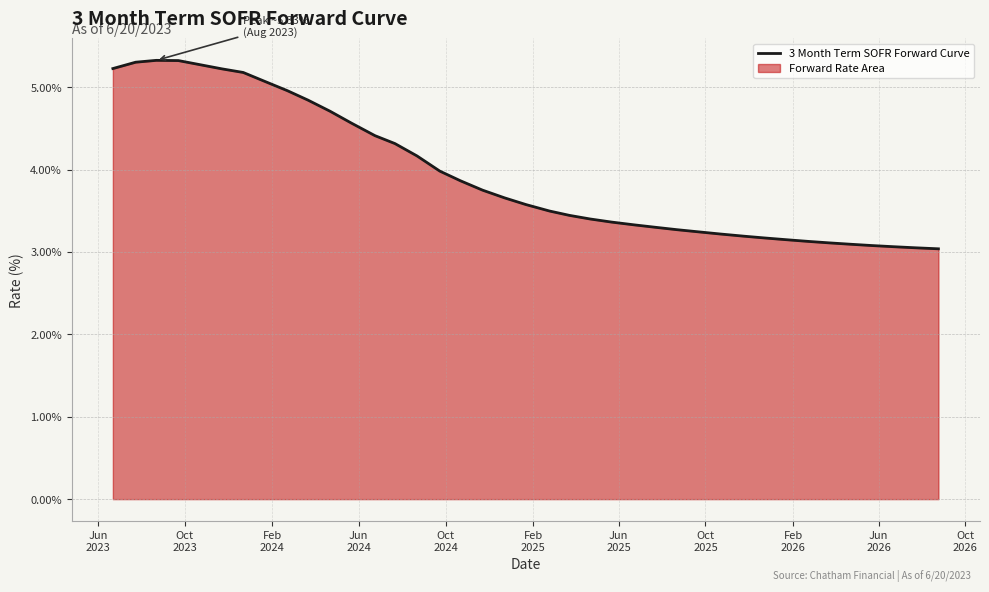

What is the maximum value shown in the chart?

5.3